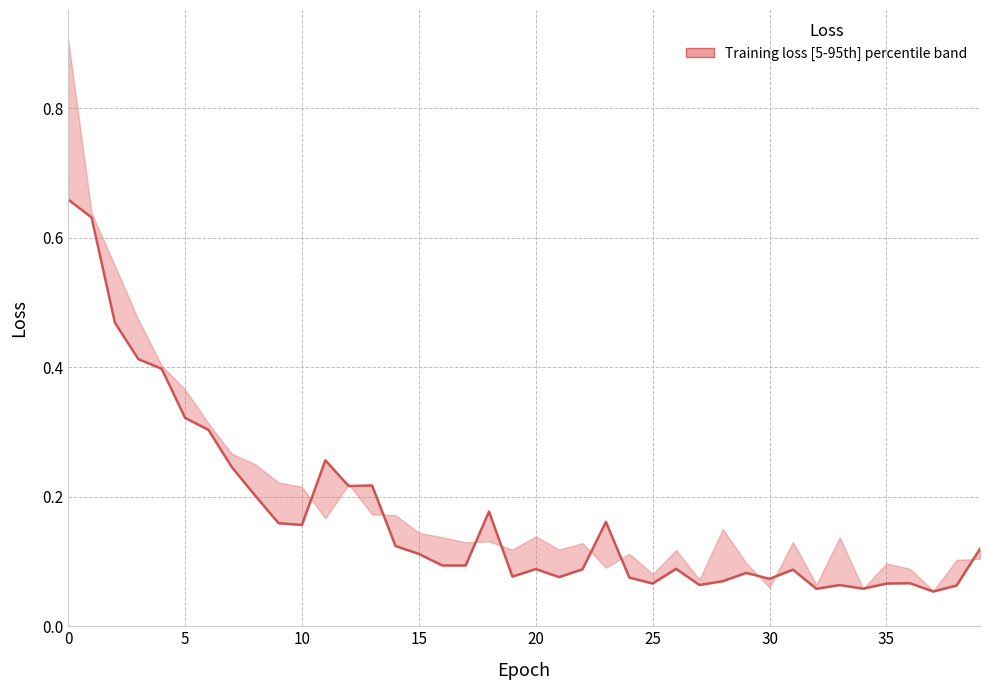

True or false: there are more than 0 points higher than both neighbors.

True